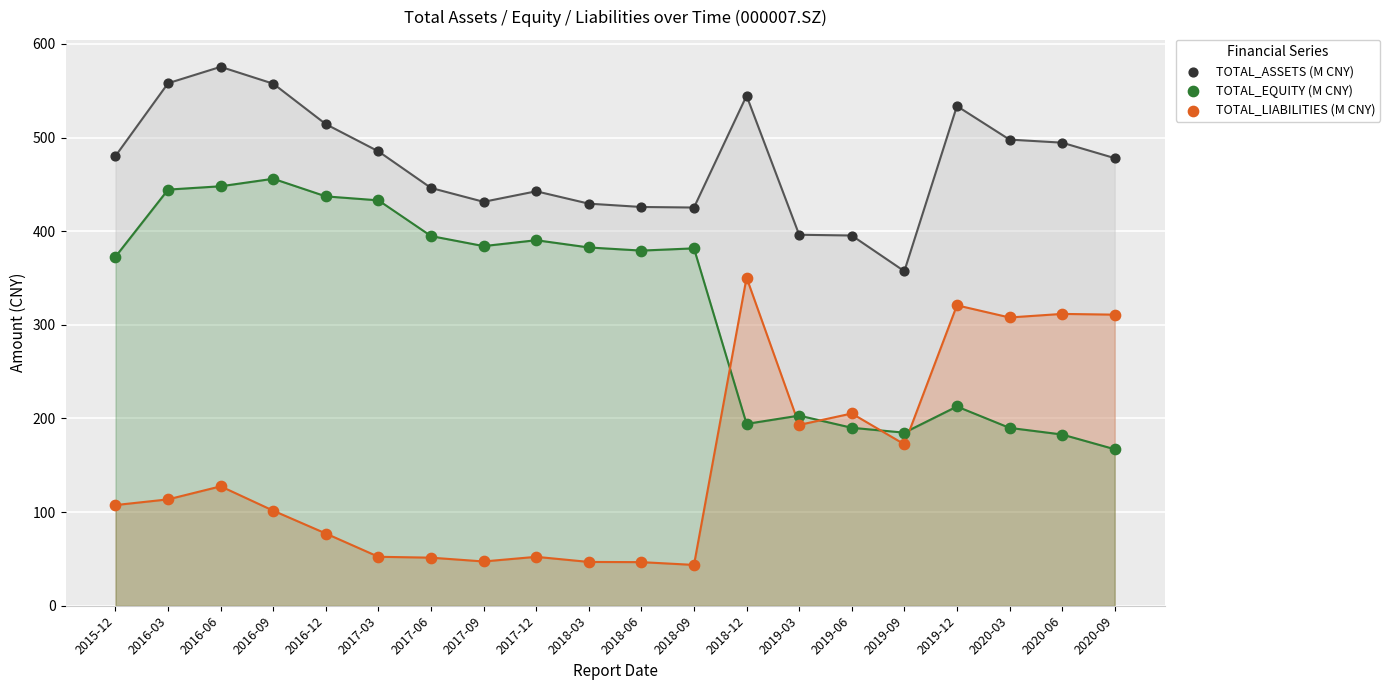

Which series contains the highest Y value?

TOTAL_ASSETS (M CNY)